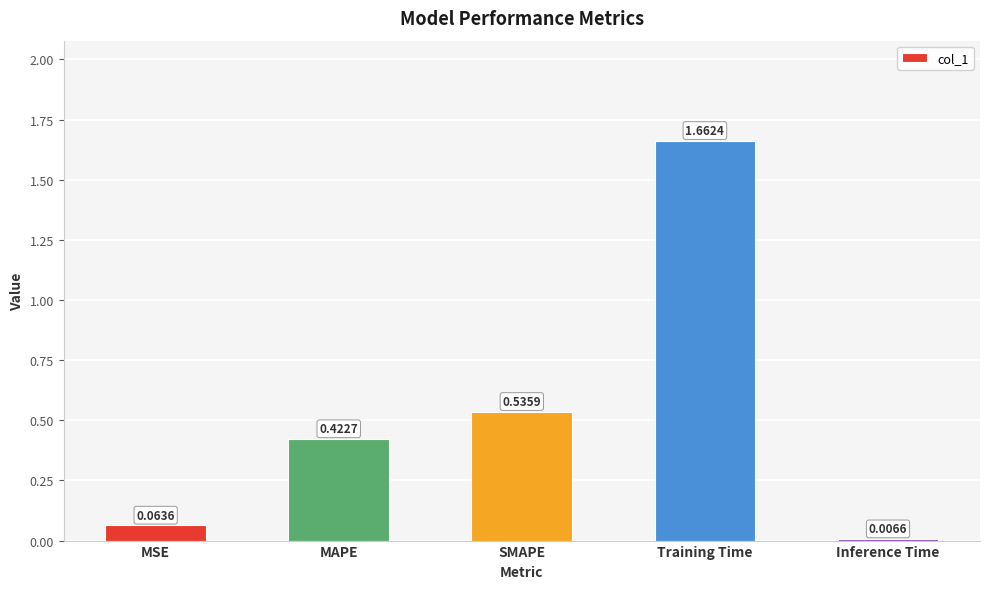

List the labels in order of value, smallest first.

Inference Time, MSE, MAPE, SMAPE, Training Time